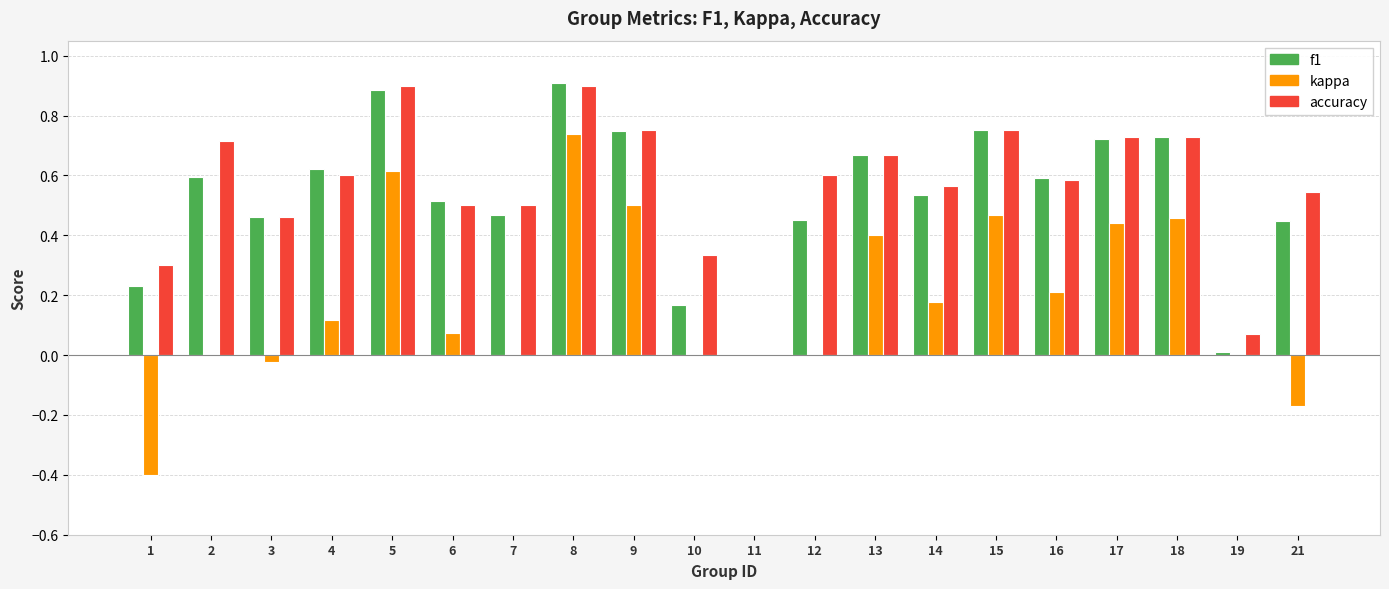

What is the total value across all series at 15?

2.0